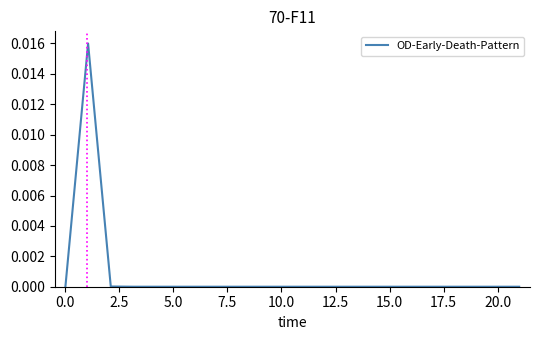

How many lines are shown in the chart?

1